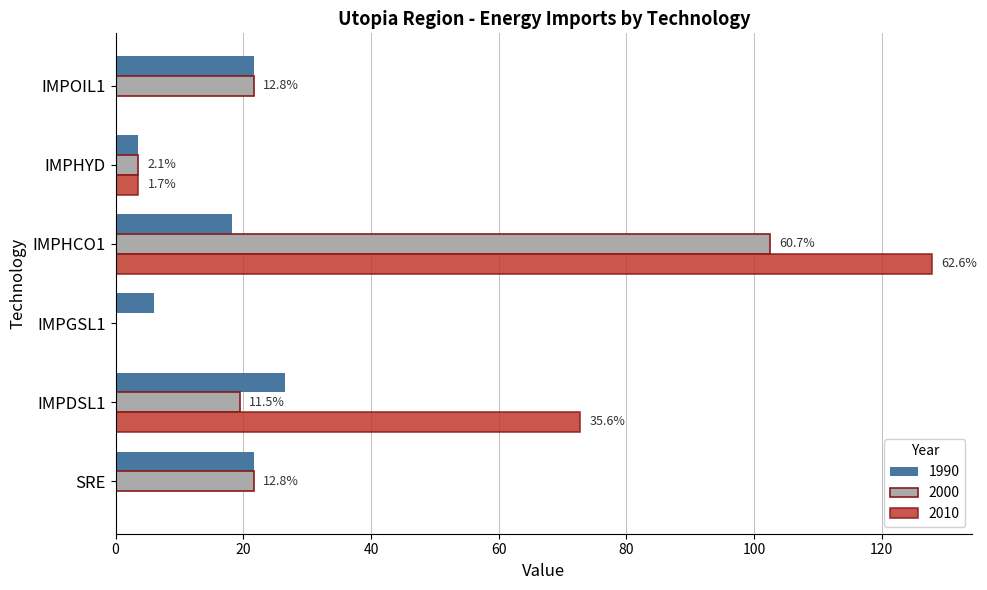

Is the value of 1990 at IMPHCO1 greater than the value of 2010 at IMPOIL1?

Yes